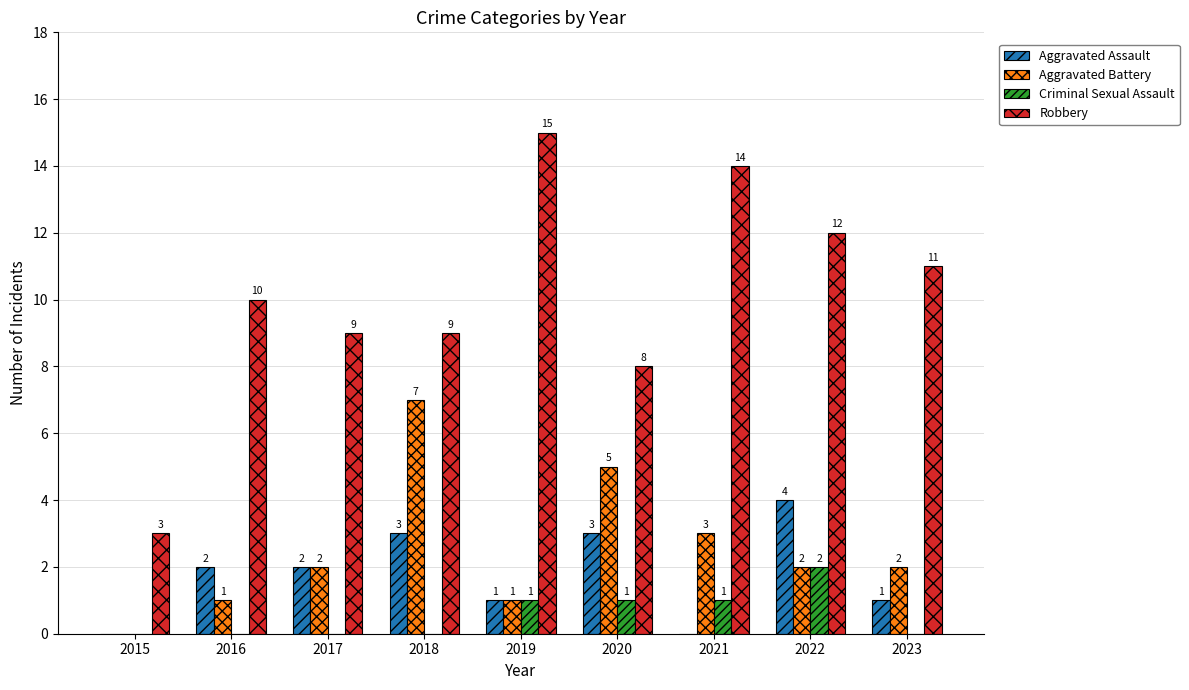

The Criminal Sexual Assault series shows 1 at 2021. True or false?

True